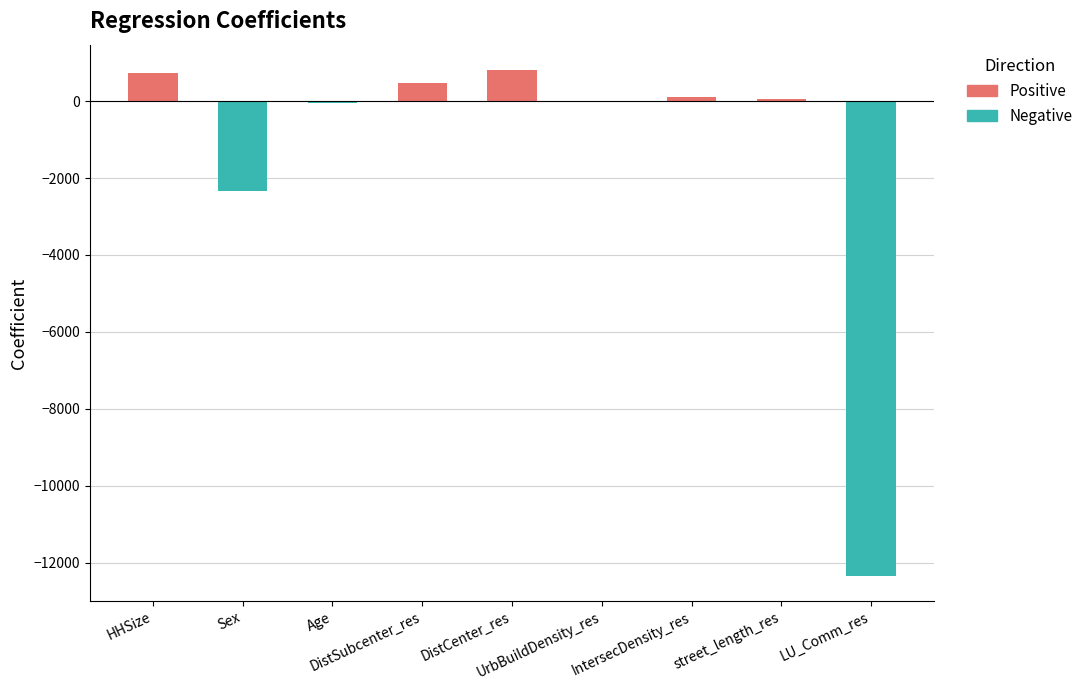

What is the sum of the values at DistSubcenter_res and LU_Comm_res?

-11870.4